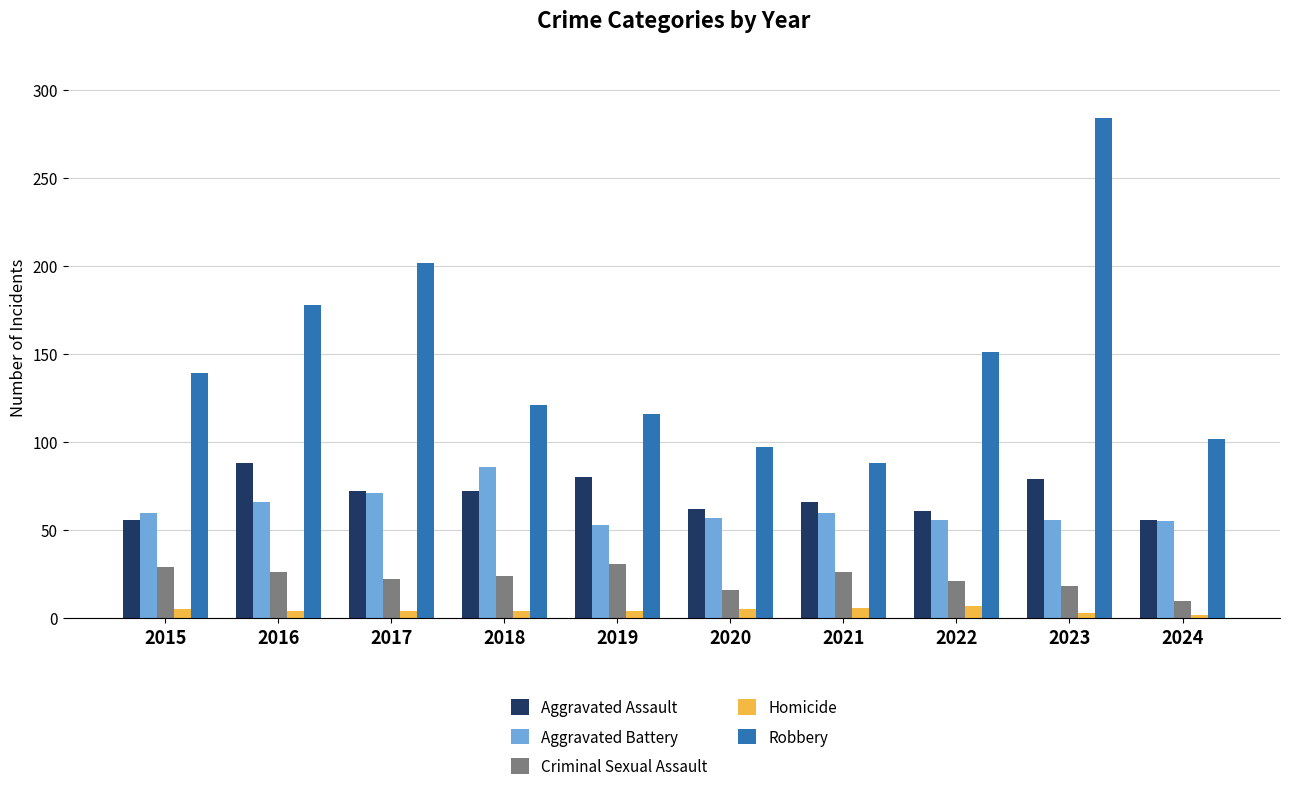

Where does the Criminal Sexual Assault series first go above 24?

2015